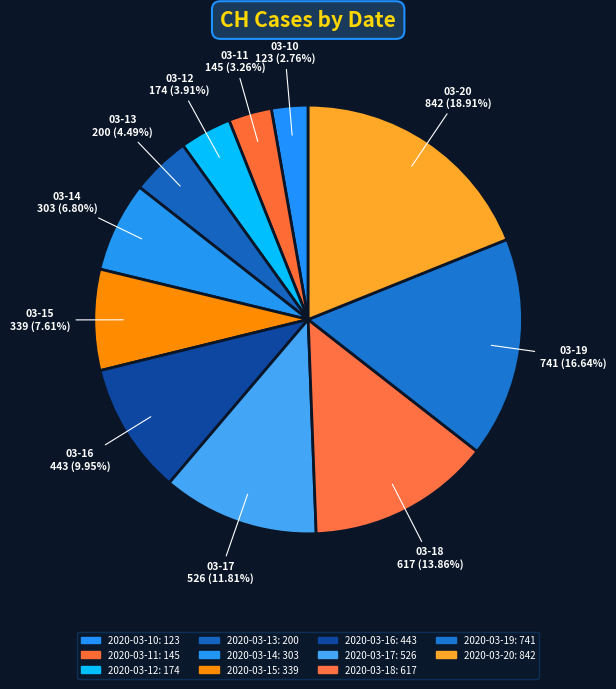

What is the largest slice in the pie chart?

2020-03-20